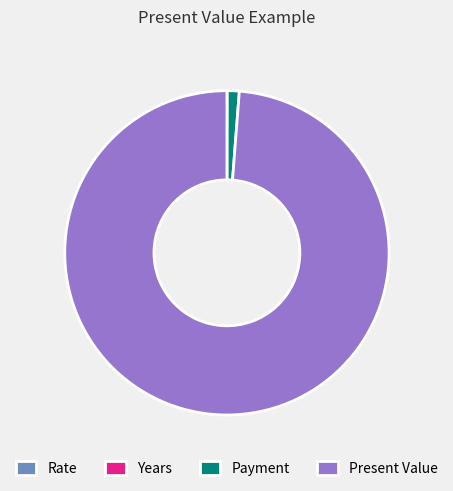

Is the sum of Present Value and Payment greater than half?

Yes